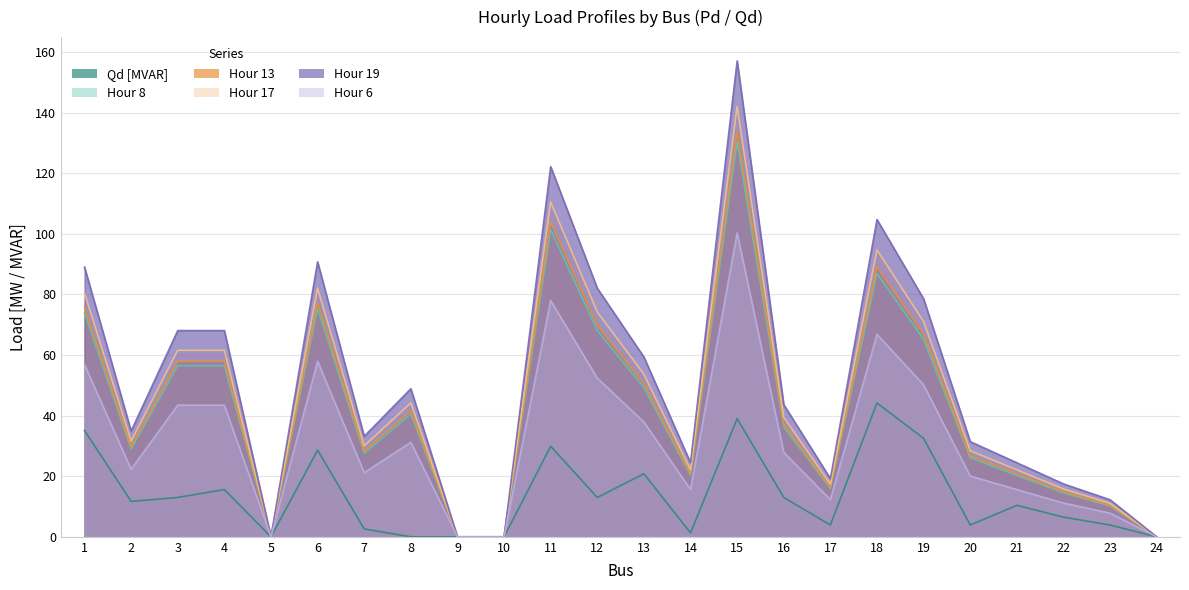

Rank the series by their maximum value, from lowest to highest.

Qd [MVAR], Hour 6, Hour 8, Hour 13, Hour 17, Hour 19